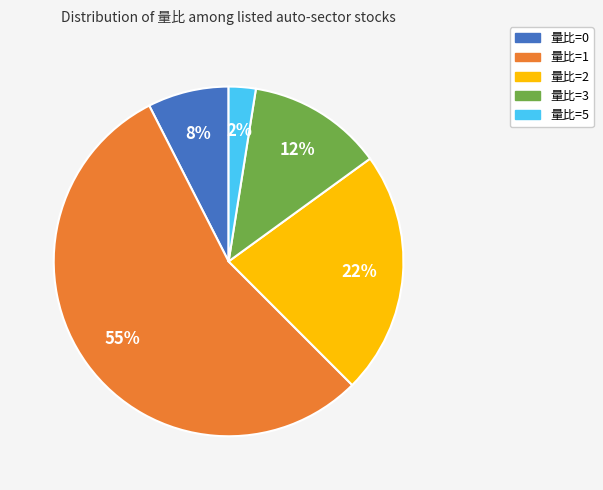

Is there a majority slice in this chart?

Yes